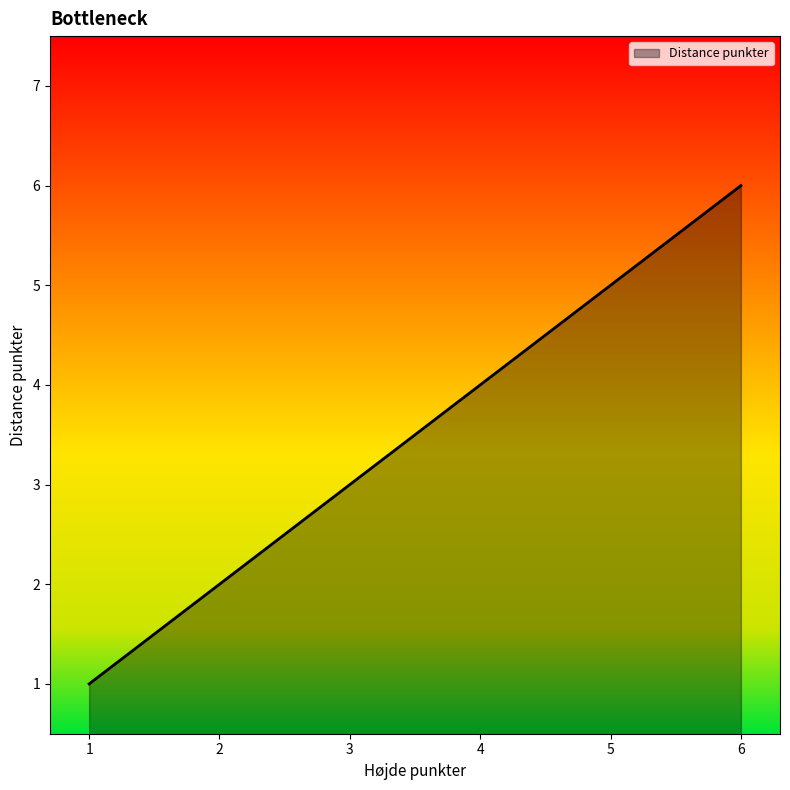

True or false: the data shows 3 at 3.

True